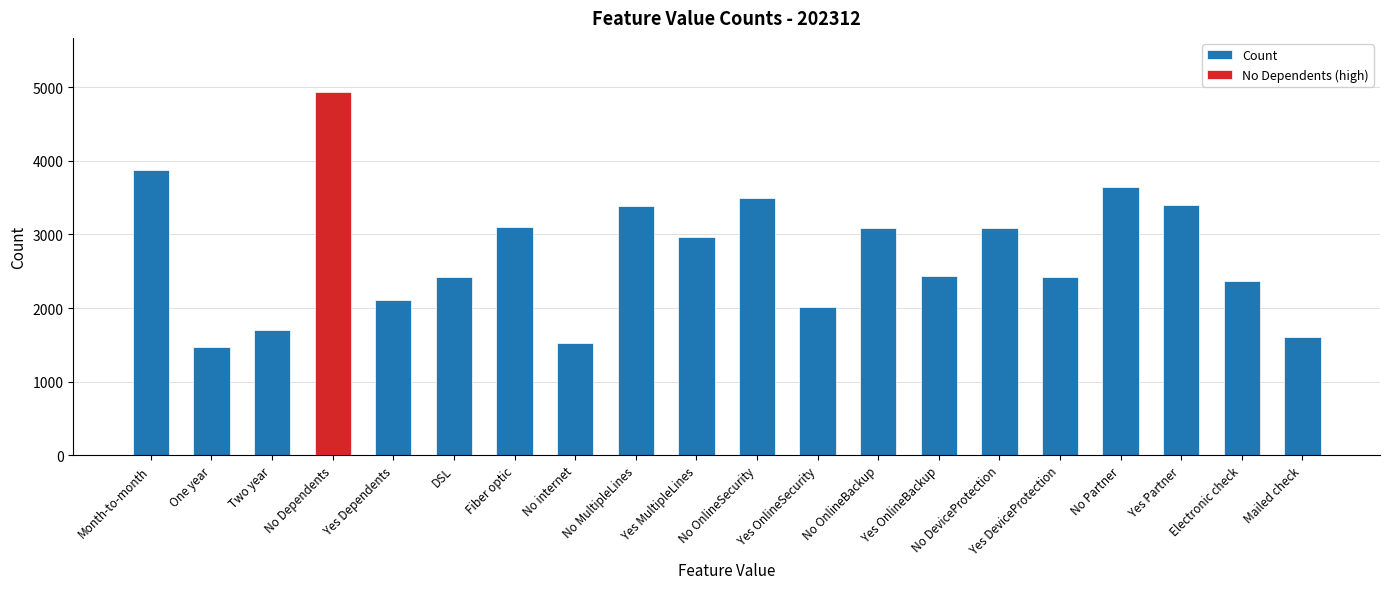

What is the value of the 6th bar from the left?

2421